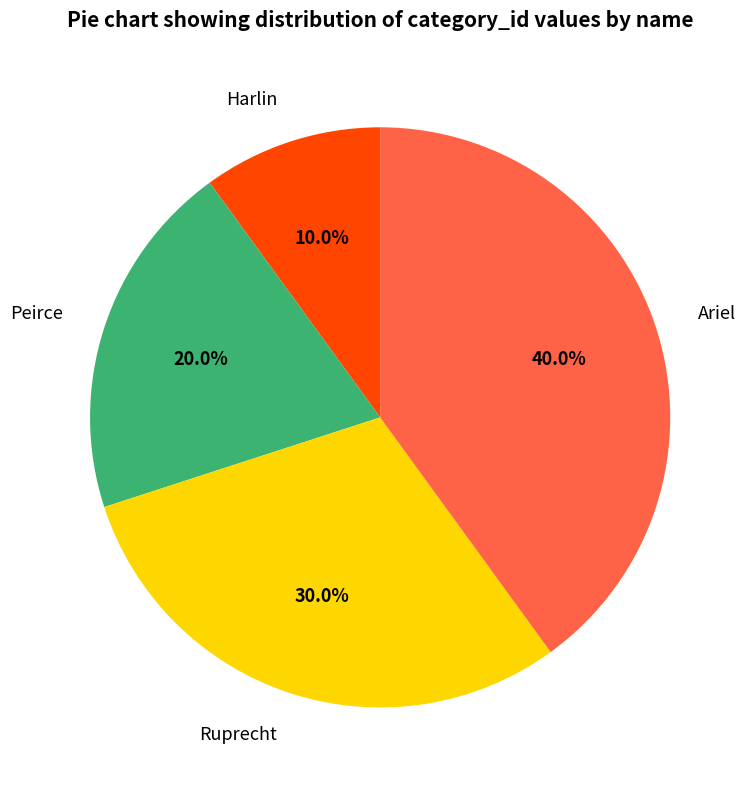

What percentage do Ariel and Peirce together represent?

60.0%